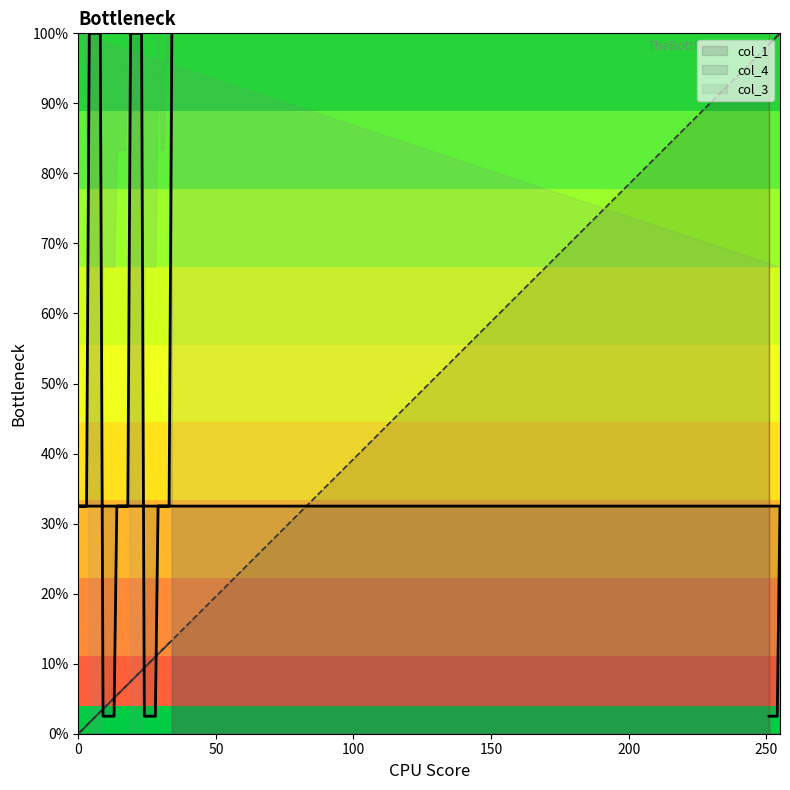

Does the chart have visible grid lines?

No